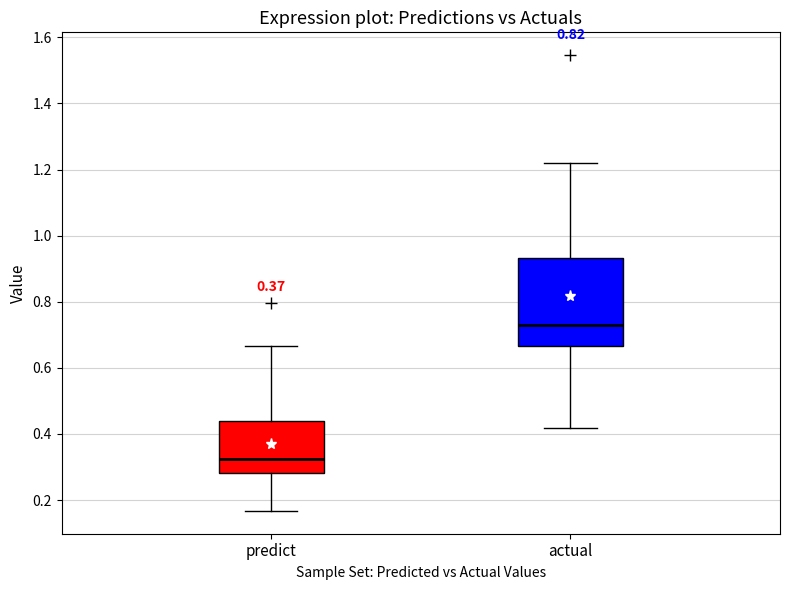

Where does the lower whisker of the box for predict end on the y-axis? The values are not printed on the chart, so give them approximately, as read against the axis.

0.16